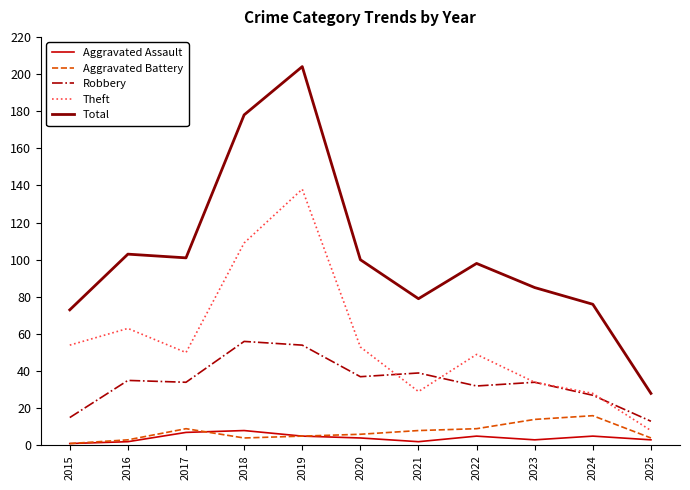

What is the sum of the Aggravated Assault values at 2017 and 2022?

12